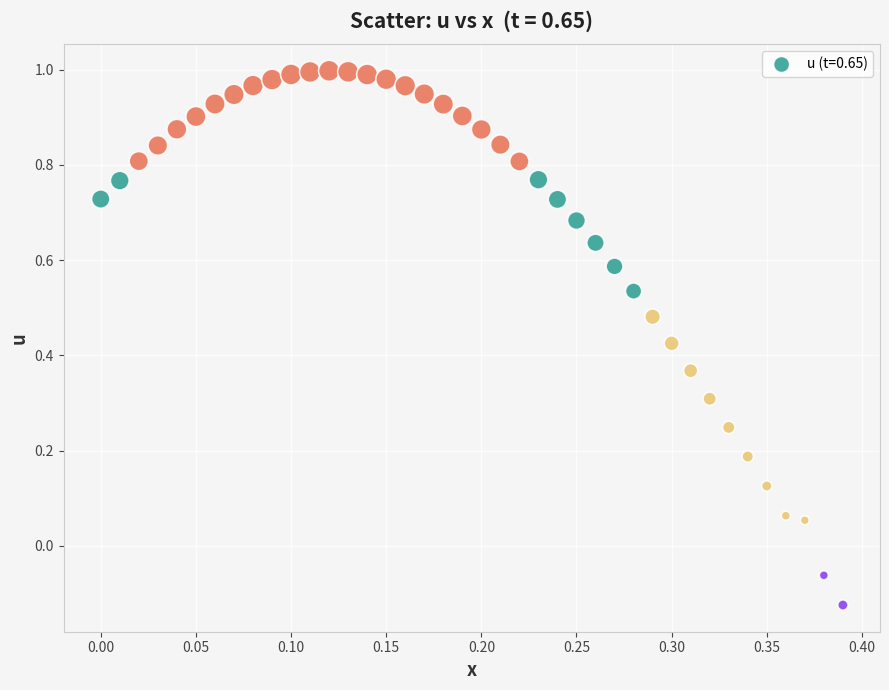

What is the range of Y values (max minus min)?

1.1